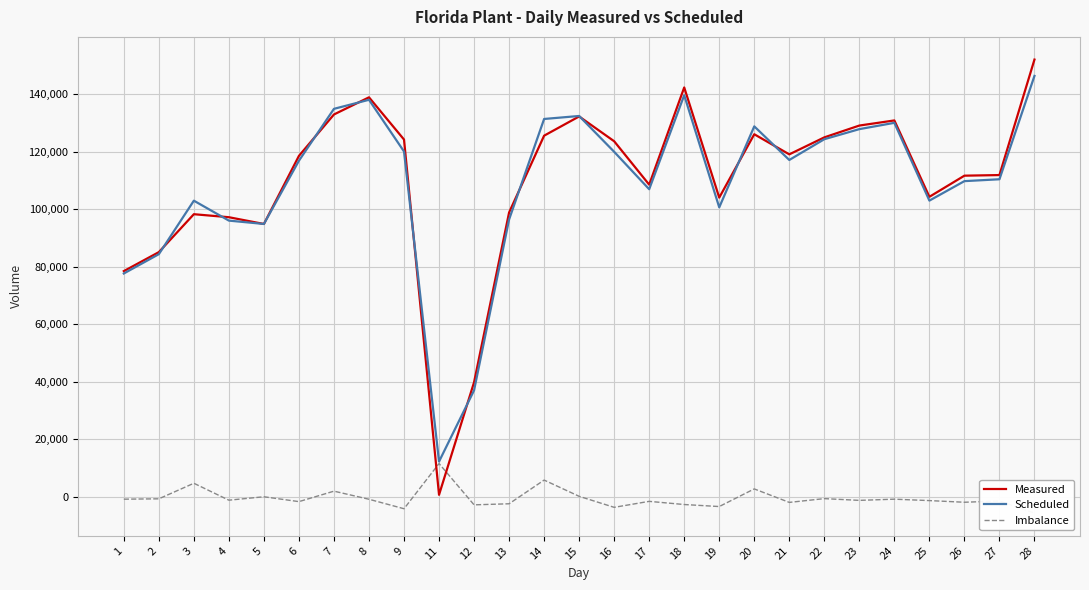

How many lines are shown in the chart?

3